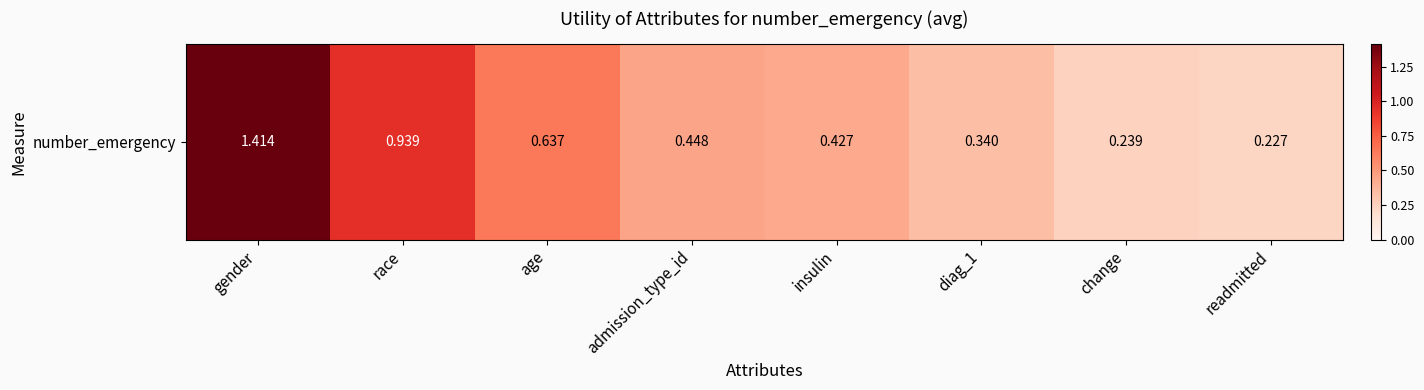

What value does the data have at diag_1?

0.3